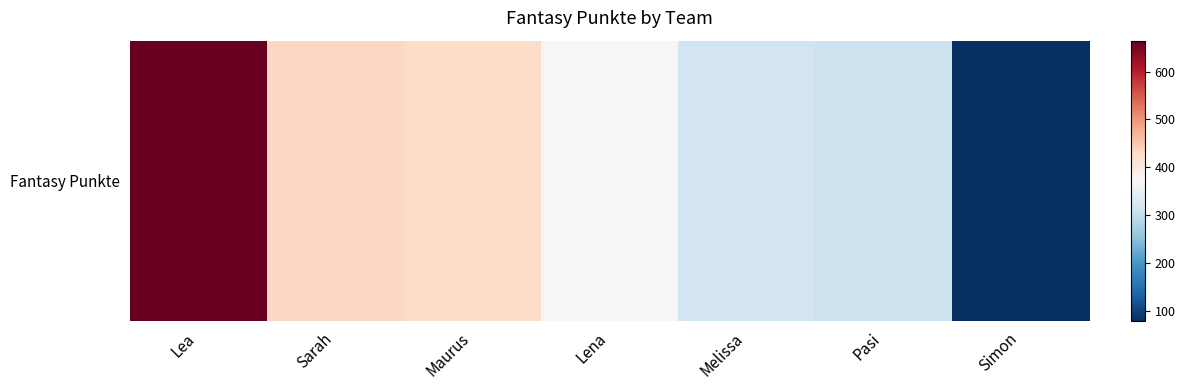

Reading right to left, list all the values displayed in this chart.

Simon=79	Pasi=307	Melissa=314	Lena=373	Maurus=424	Sarah=432	Lea=666